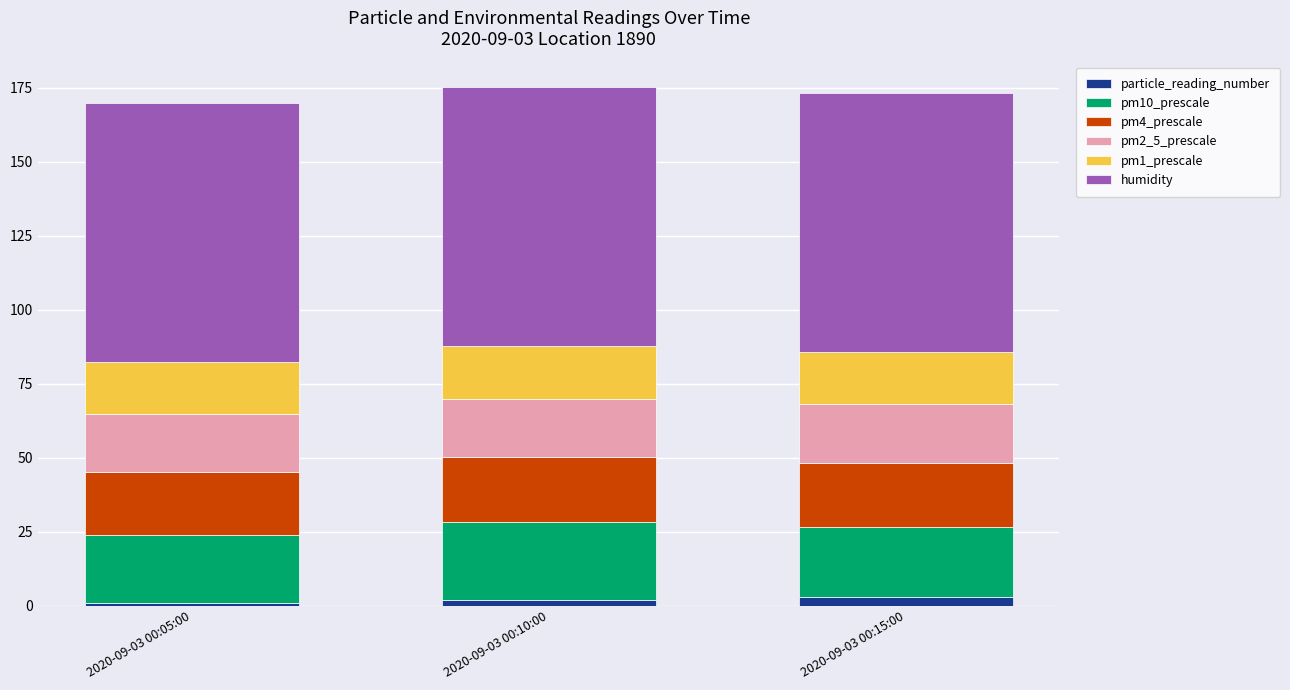

Is it true that particle_reading_number equals 1.0 at 2020-09-03 00:05:00?

True